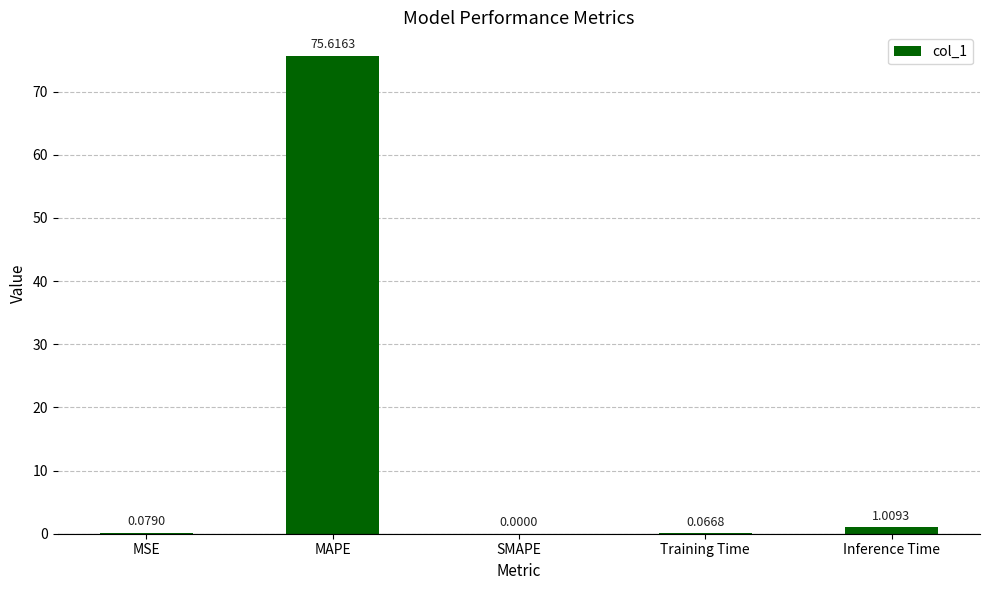

Count the number of data series in this chart.

1